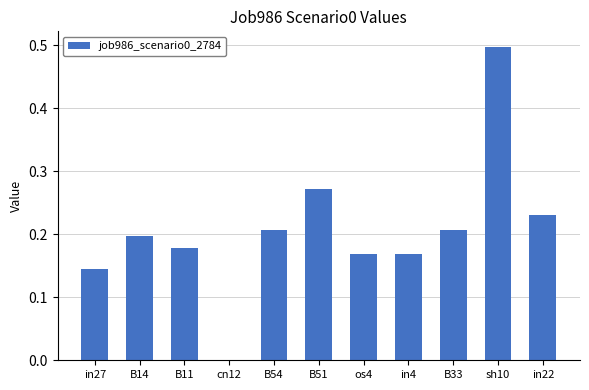

How many values exceed 0?

10